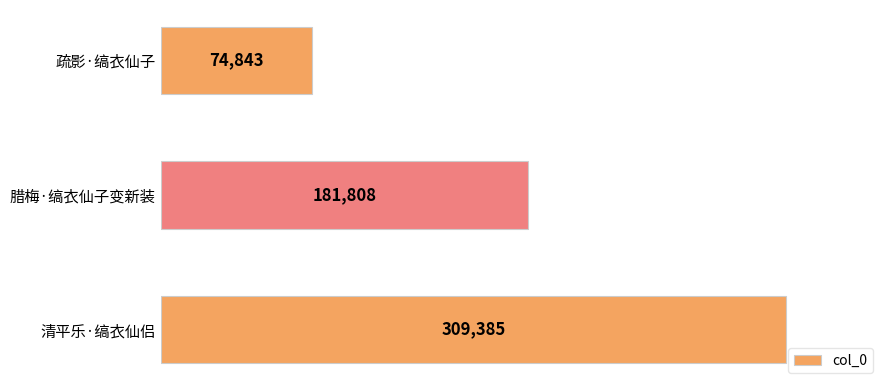

What is the average value?

188679